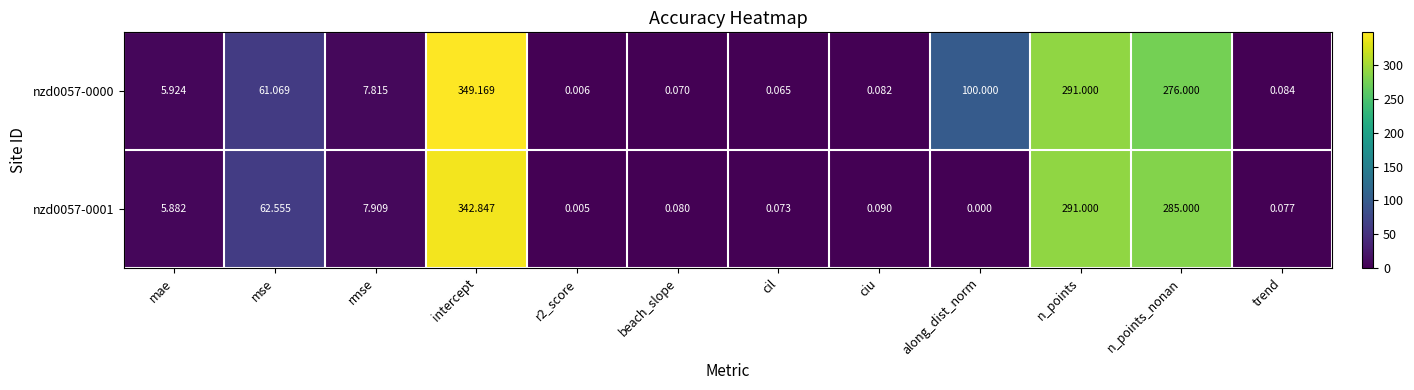

Which series has the largest total across all categories?

nzd0057-0000